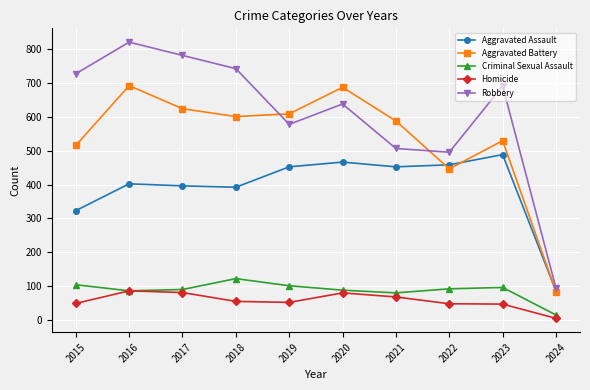

What is the difference between the maximum and second lowest values in the Robbery series?

324